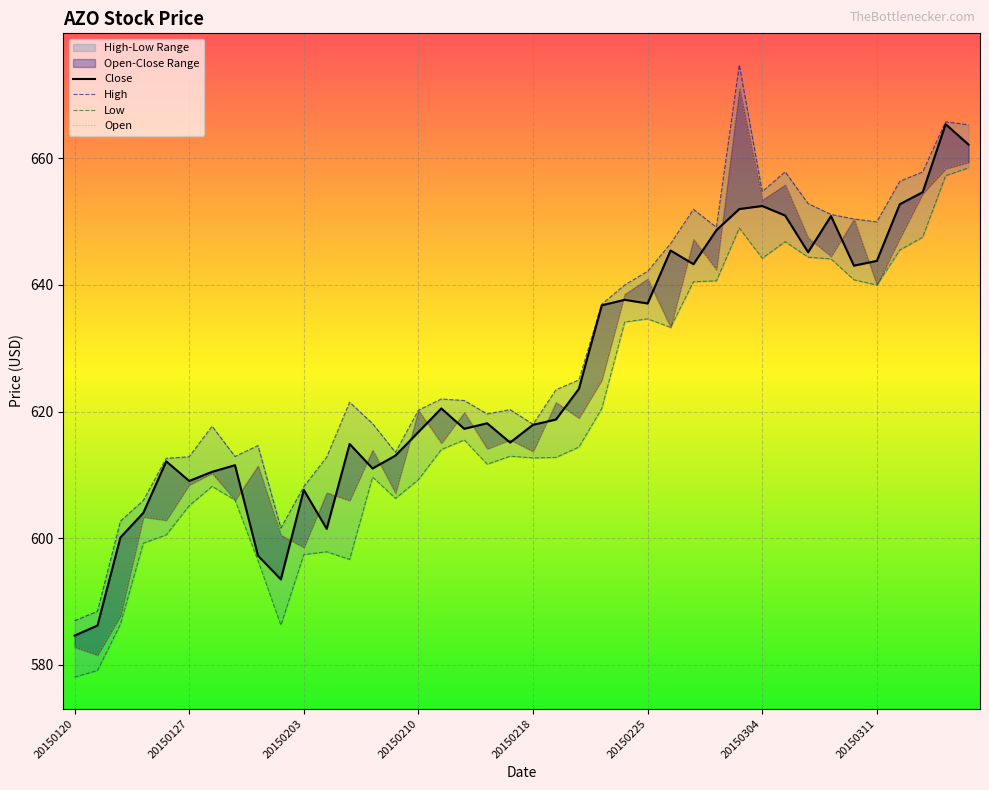

At which category does High reach its first local peak?

20150128